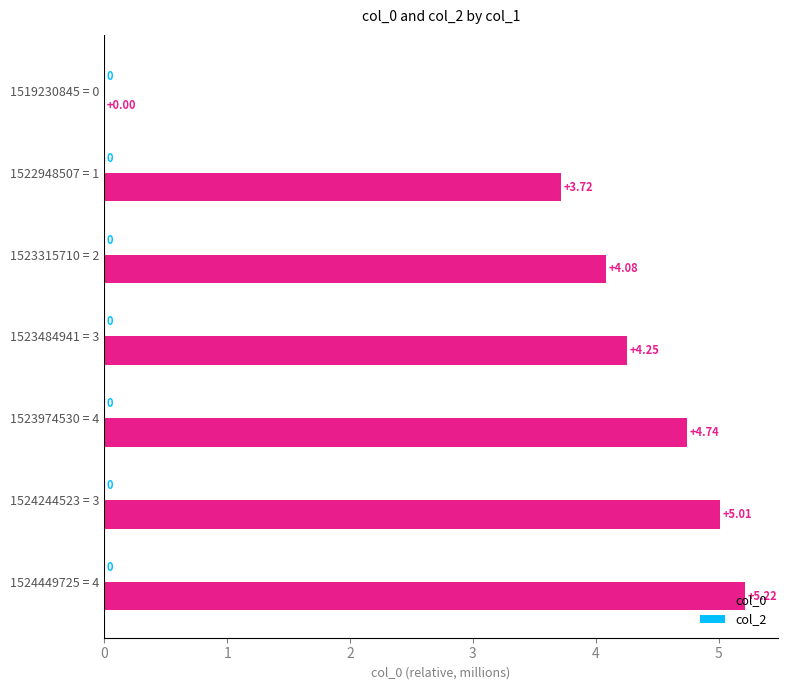

What is the sum of all col_0 values?

27.0